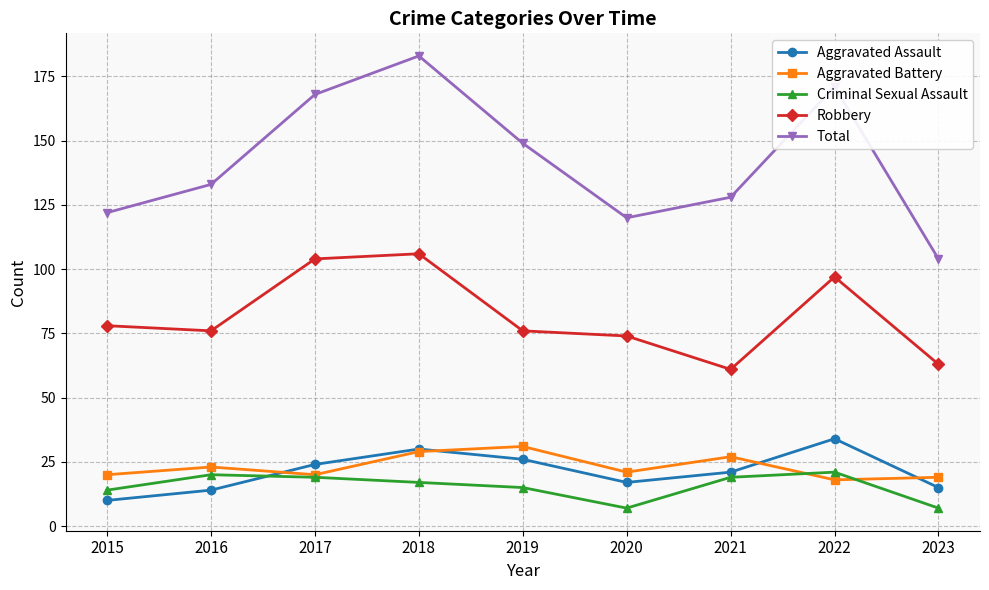

What is the value of the Criminal Sexual Assault point at the 7th from the left?

19